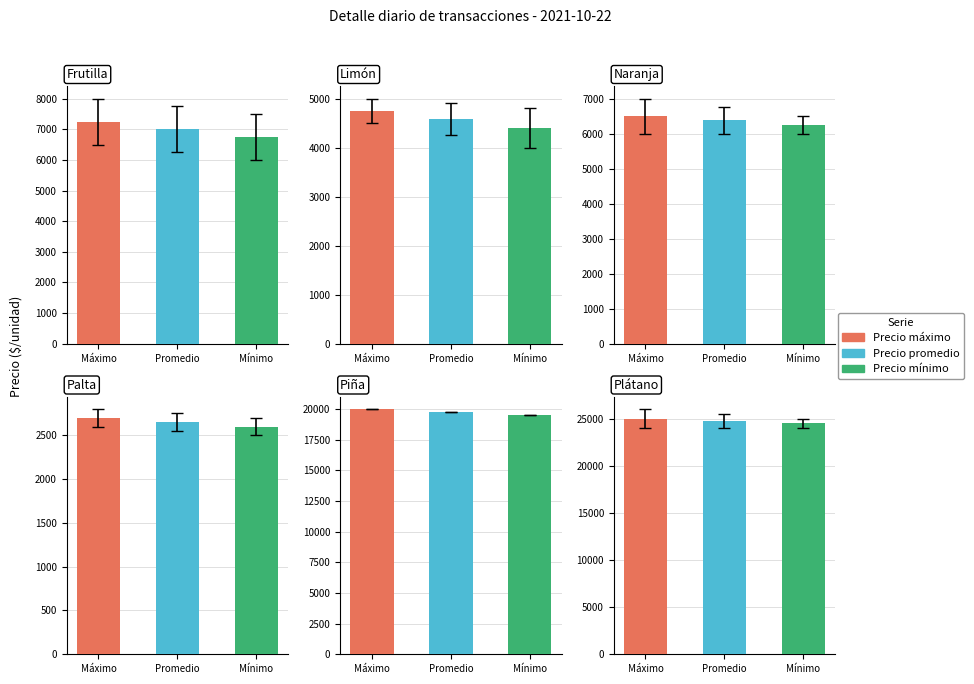

True or false: Precio máximo has a value of 1889 at Limón 2a.

False